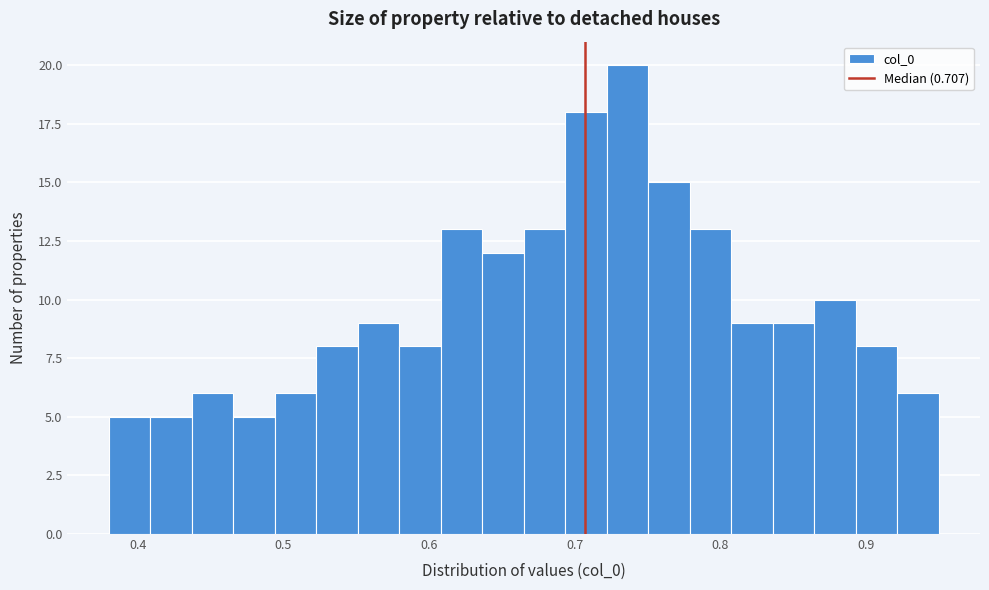

Read against the x-axis, roughly where is the centre of the tallest bar?

0.74